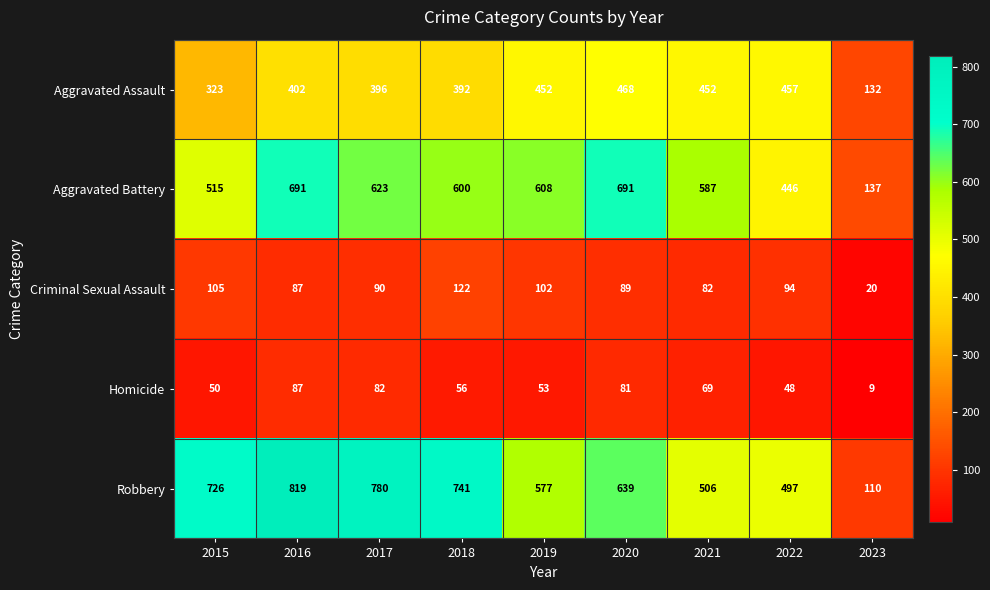

How many distinct data groups are displayed?

5